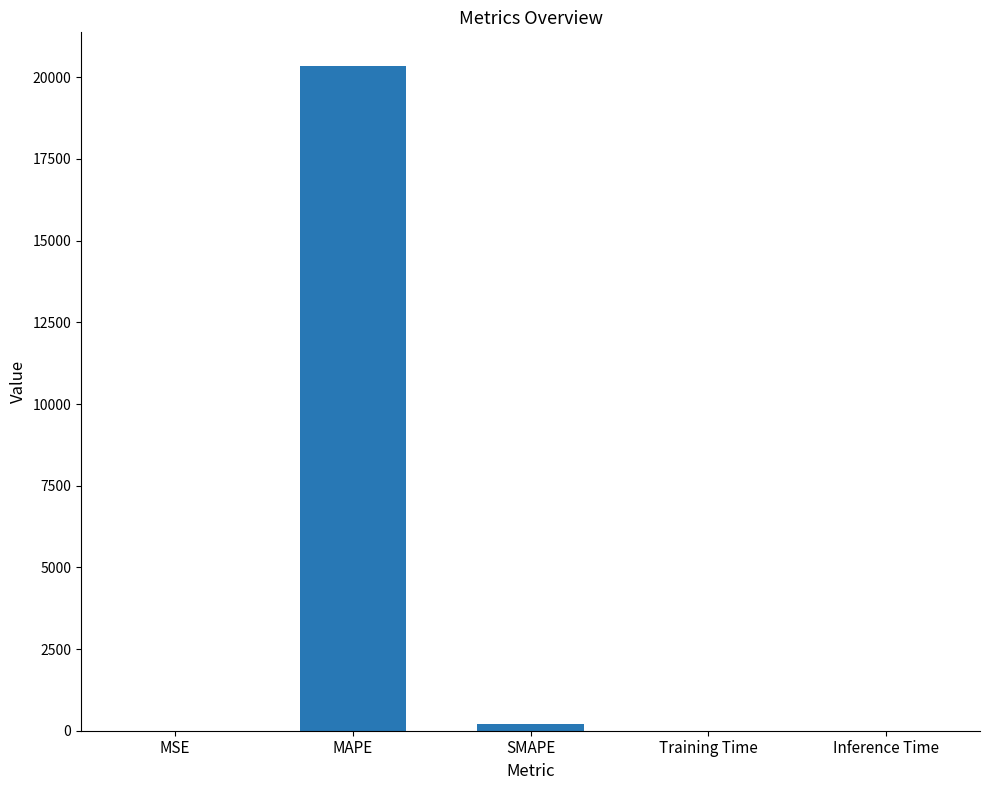

What is the maximum value shown in the chart?

20357.9